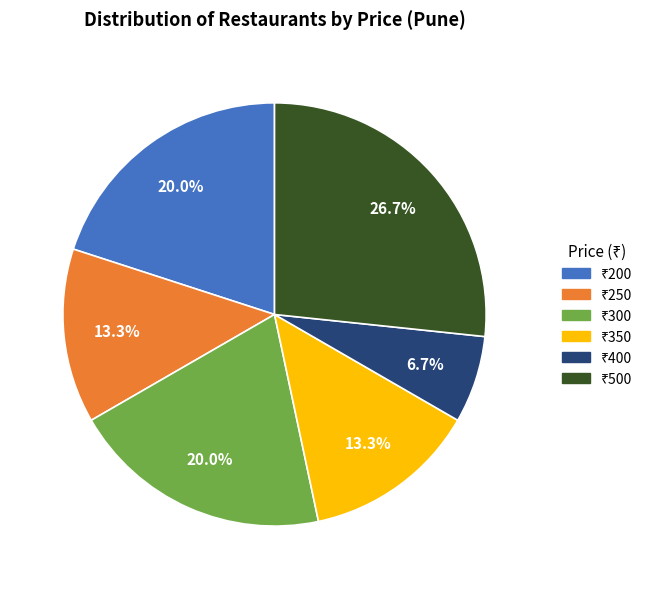

To the nearest percent, what is the average slice percentage?

17%